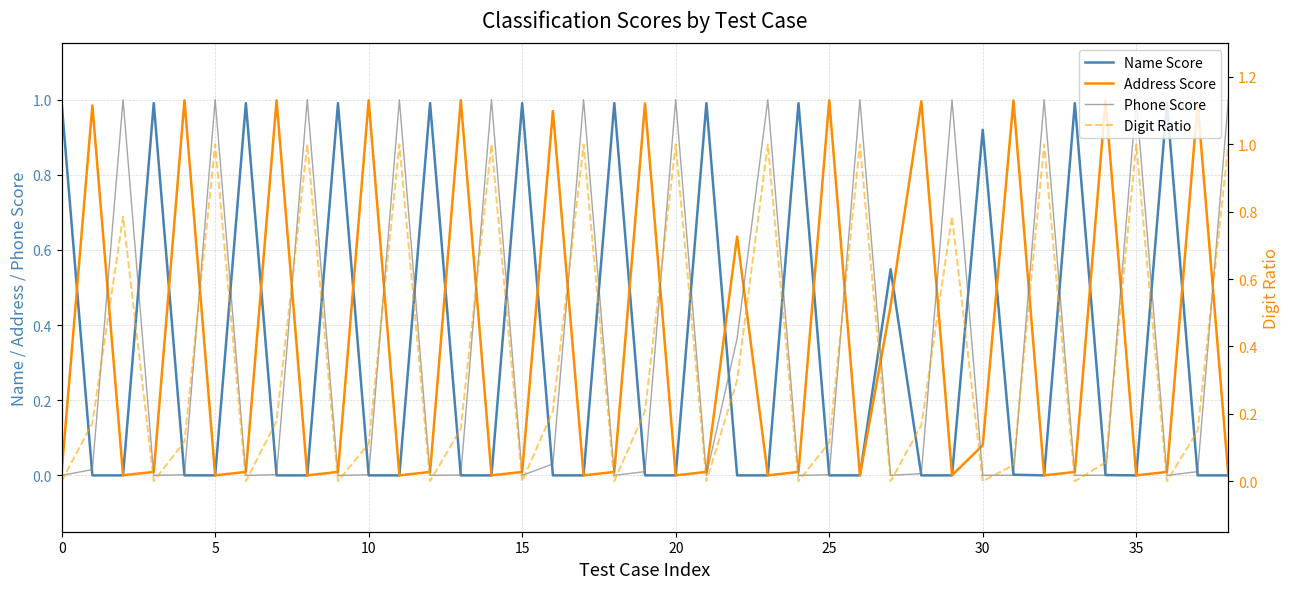

Rank the series by their maximum value, from highest to lowest.

Digit Ratio, Phone Score, Address Score, Name Score